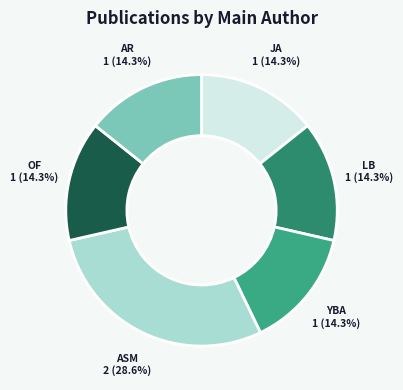

Combined, do JA and AR account for over 50%?

No